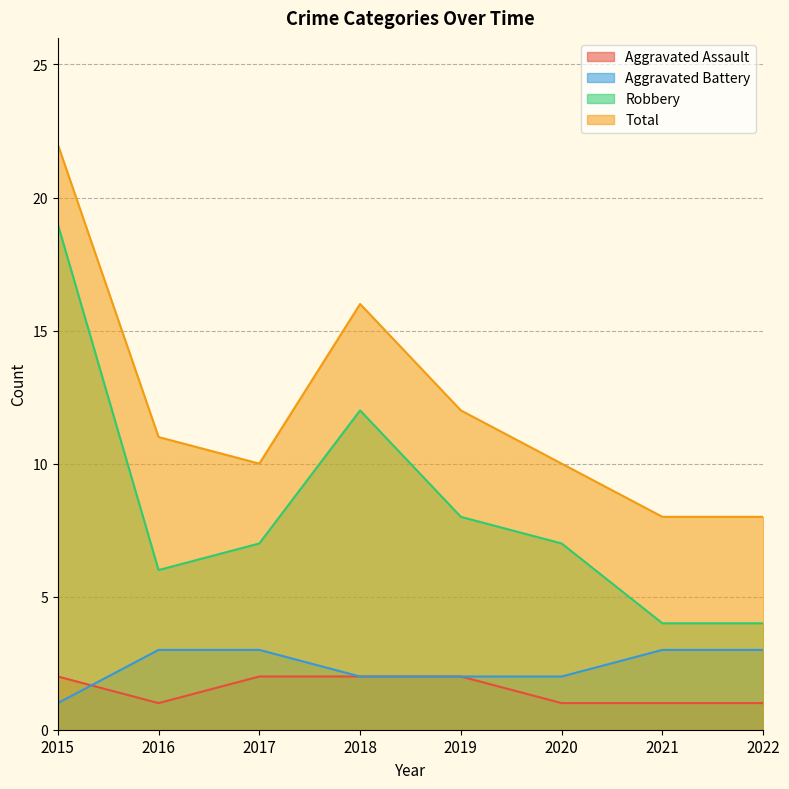

Which series has the widest spread of values?

Robbery